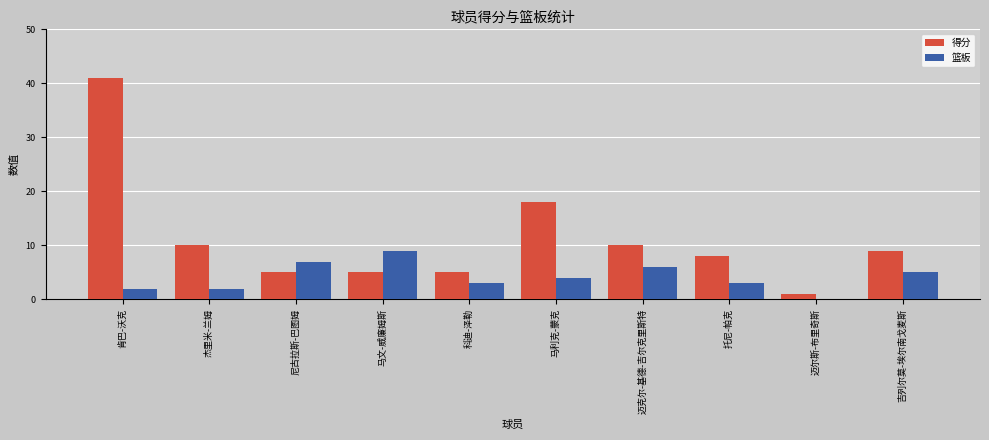

What is the sum of the 篮板 values at 迈尔斯-布里奇斯 and 托尼-帕克?

3